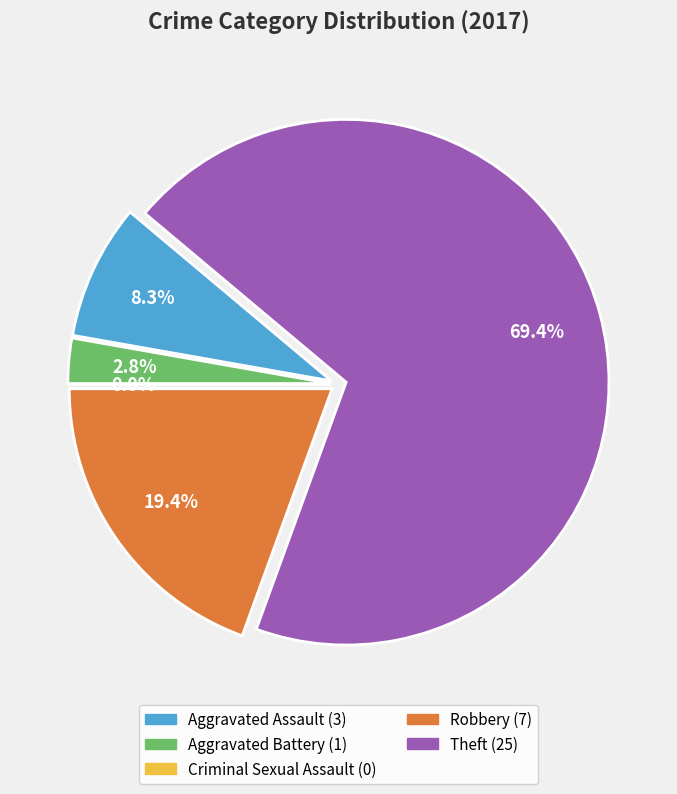

What is the total percentage of Aggravated Battery and Criminal Sexual Assault?

2.8%